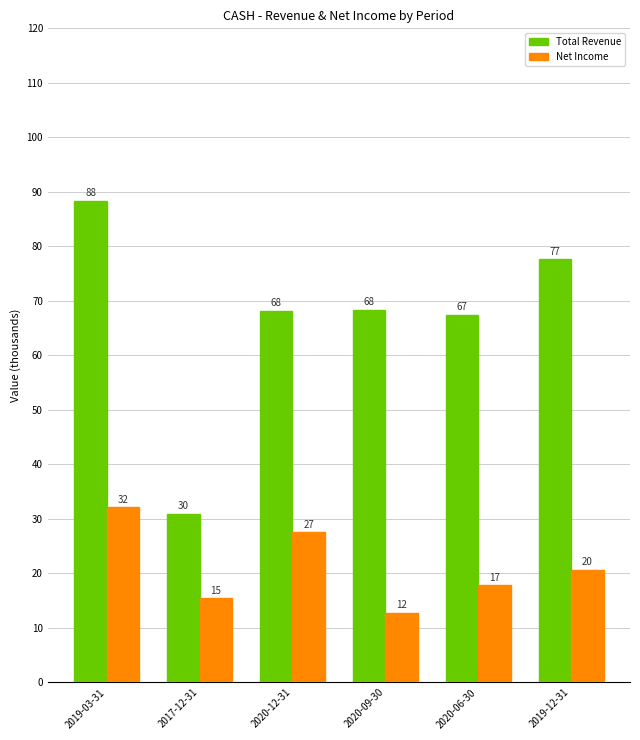

True or false: Net Income has a value of 32.1 at 2019-03-31.

True